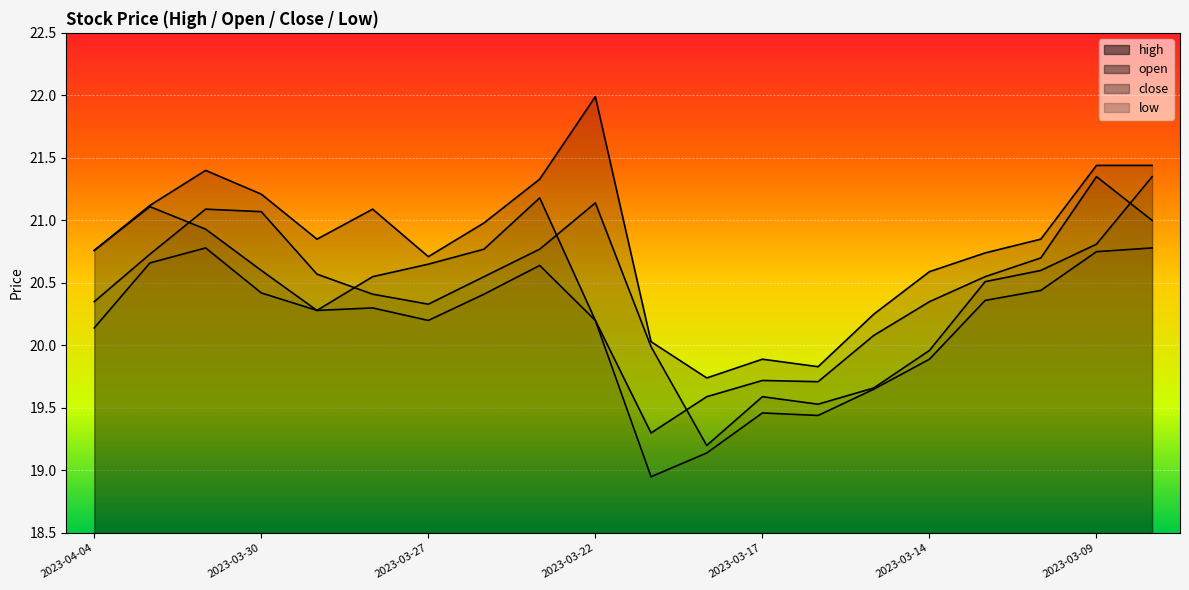

List the series in order of their peak value, lowest first.

low, open, close, high